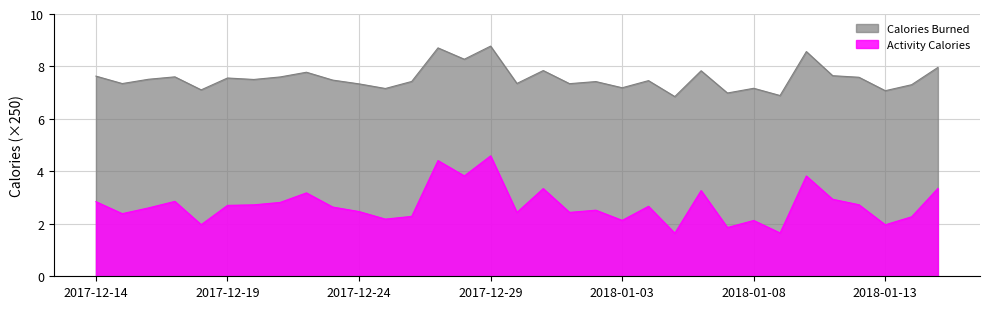

At which category does Calories Burned reach its first local peak?

2017-12-17